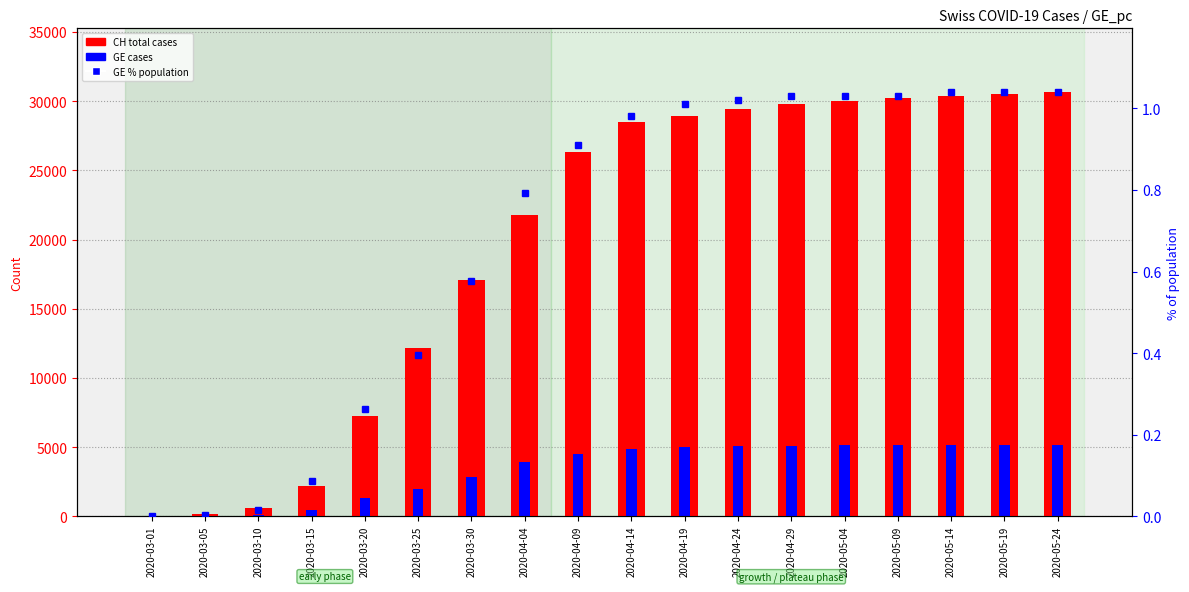

What is the greatest value displayed?

30659.0